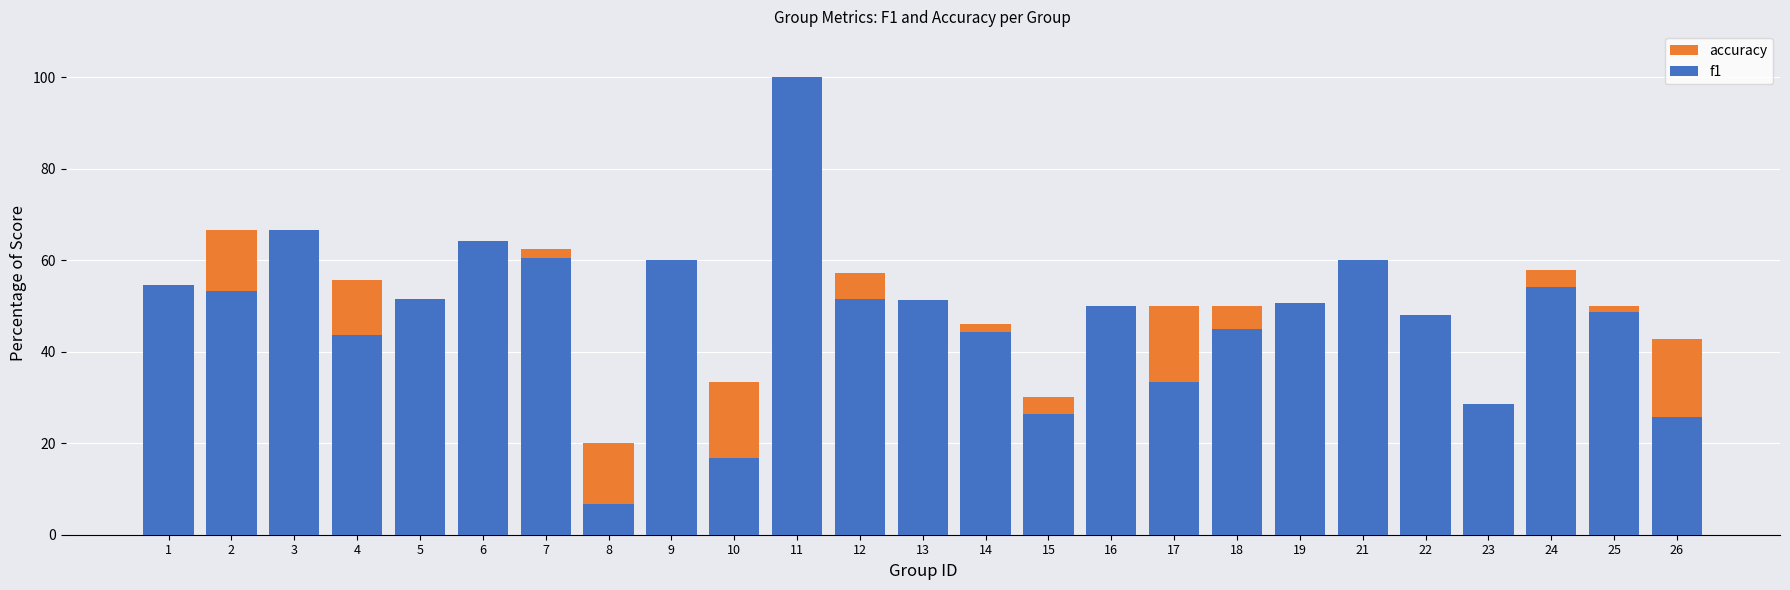

How many bars are there in total?

50